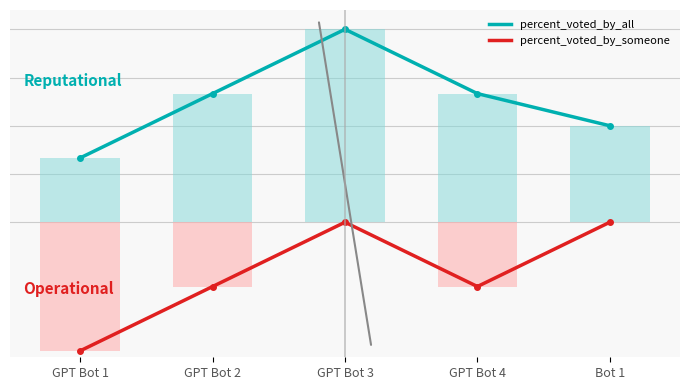

What is the sum of the percent_voted_by_someone_line values at GPT Bot 3 and GPT Bot 4?

-33.3